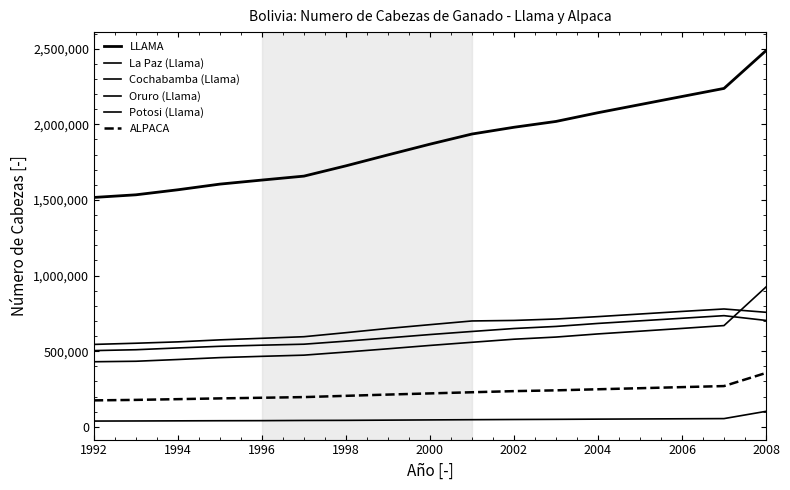

Does the chart have visible grid lines?

No